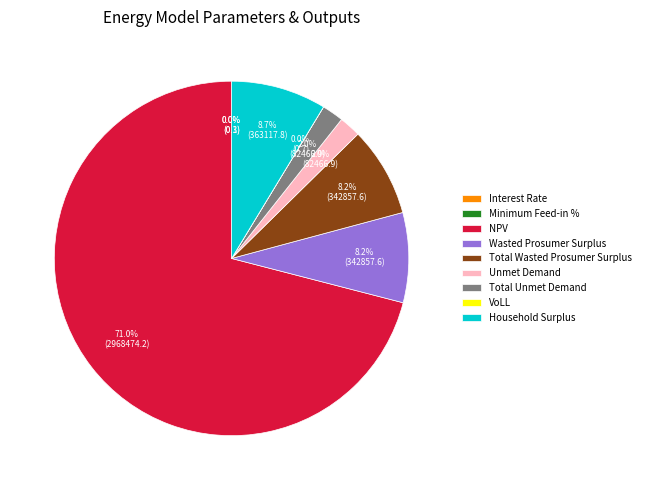

Do Wasted Prosumer Surplus and NPV together represent more than half of the pie?

Yes